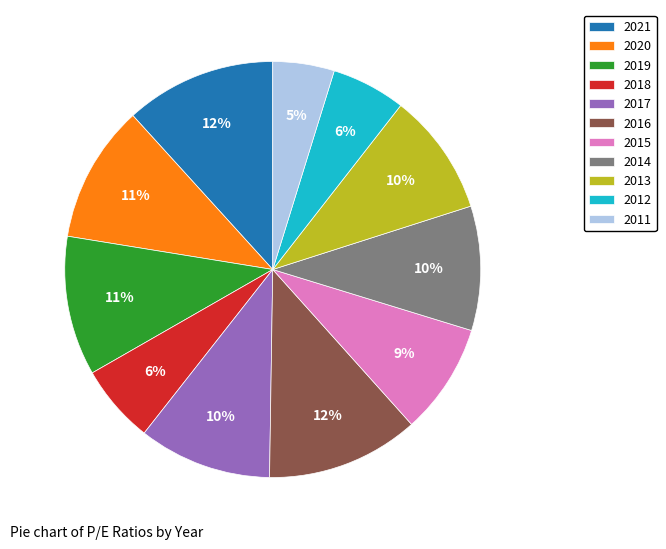

To the nearest percent, what is the difference between the 2015 and 2018 slice percentages?

3%